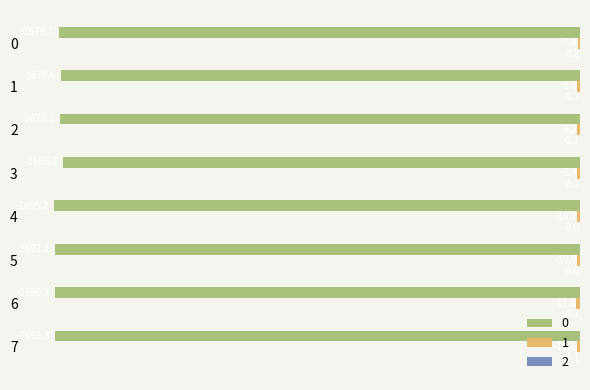

What is the sum of the 0 values at 0 and 3?

-3345.9